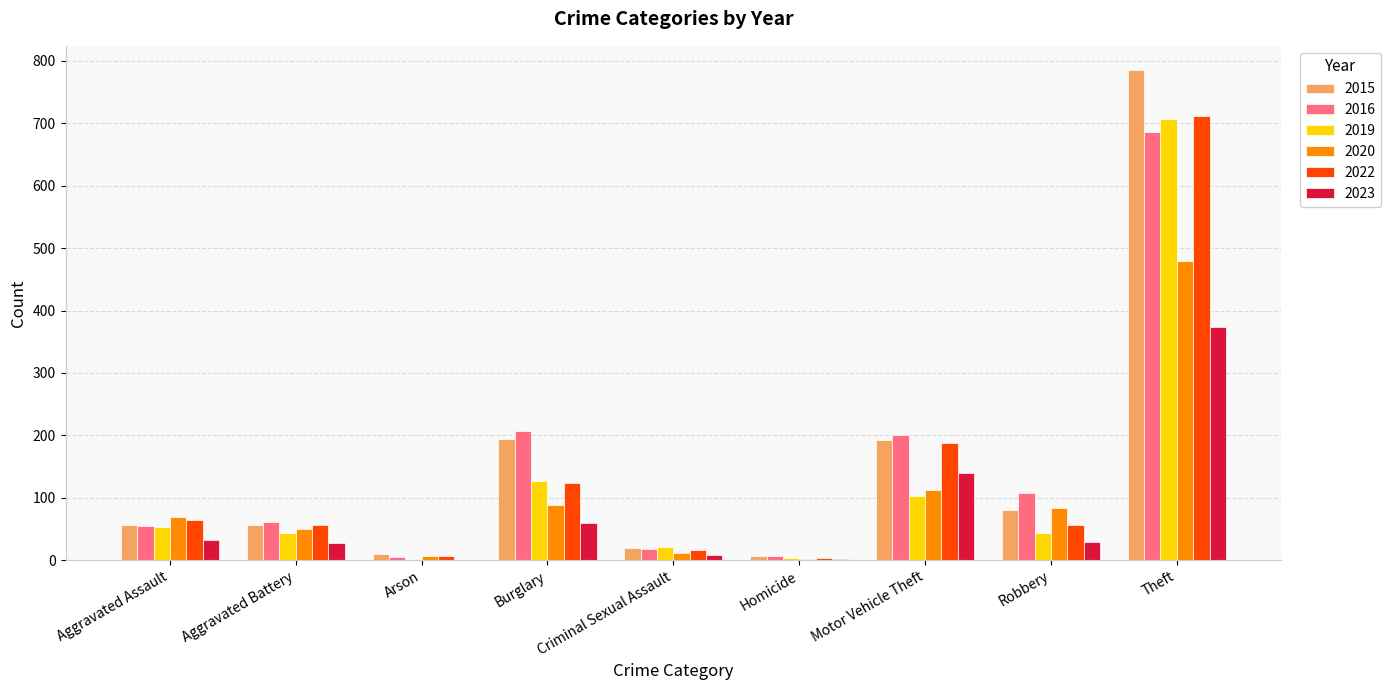

Between Burglary and Homicide, which series saw the biggest shift?

2016